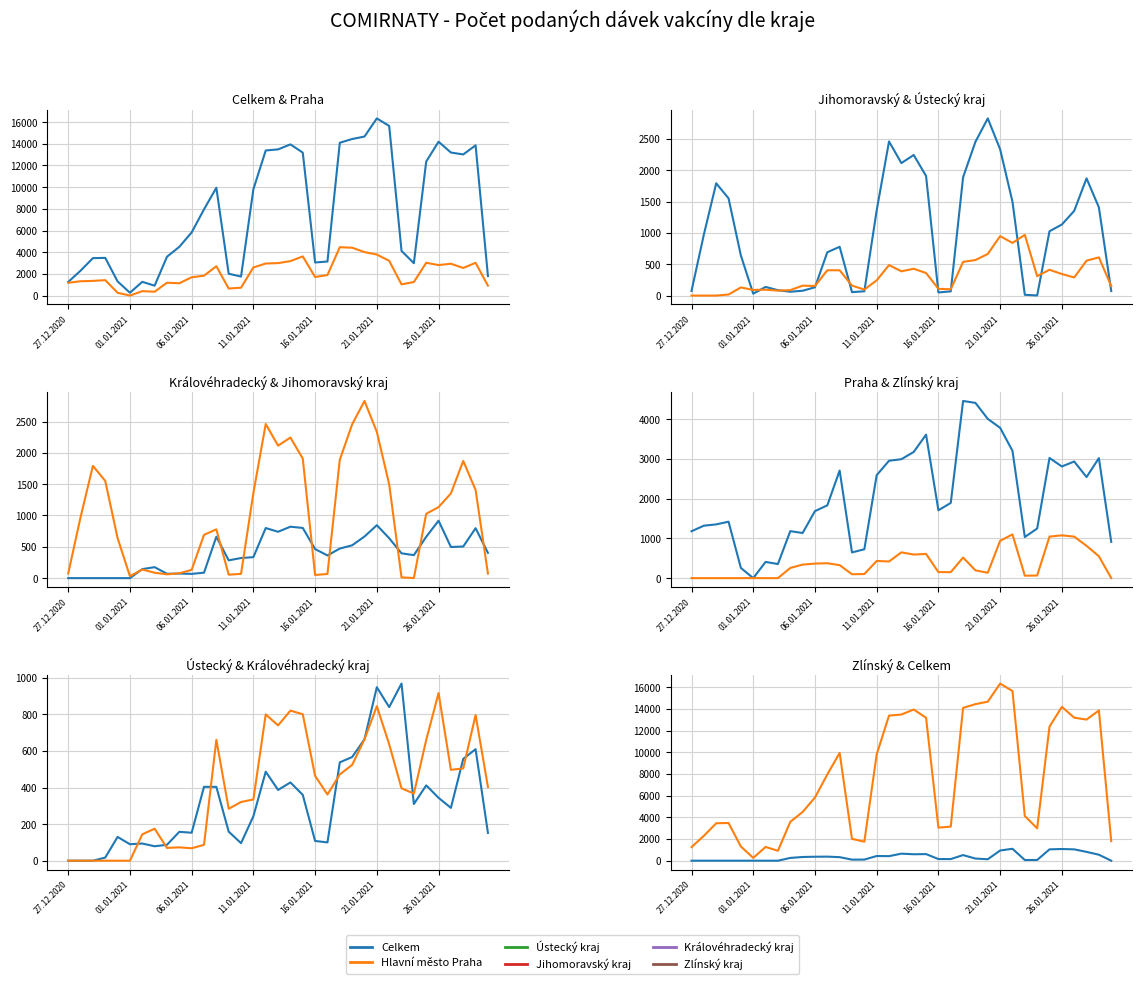

What is the highest value of the Ústecký kraj series?

969